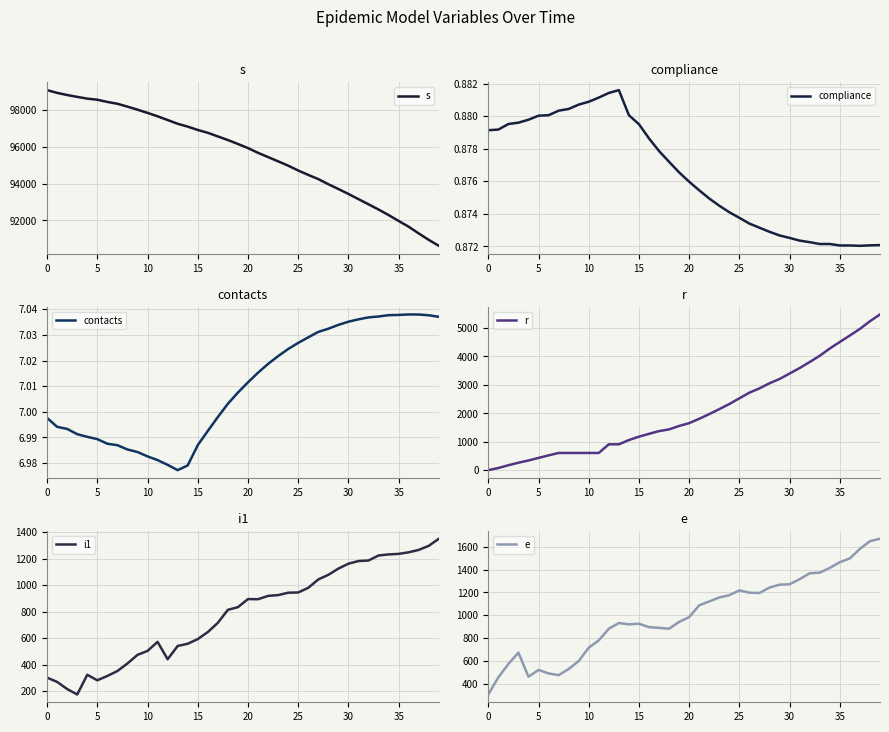

Which series has the widest spread of values?

s